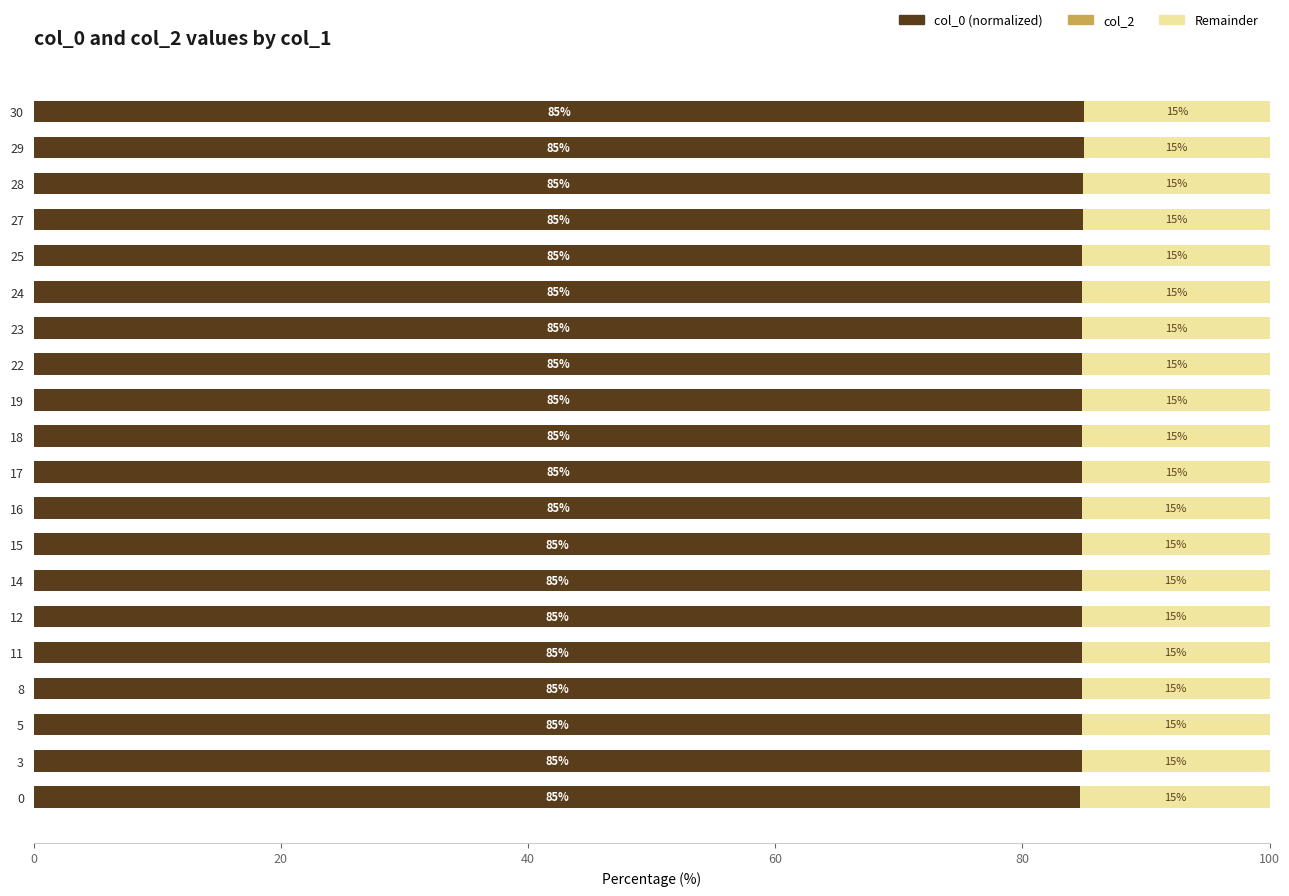

What is the maximum value for col_0 (normalized)?

85.0